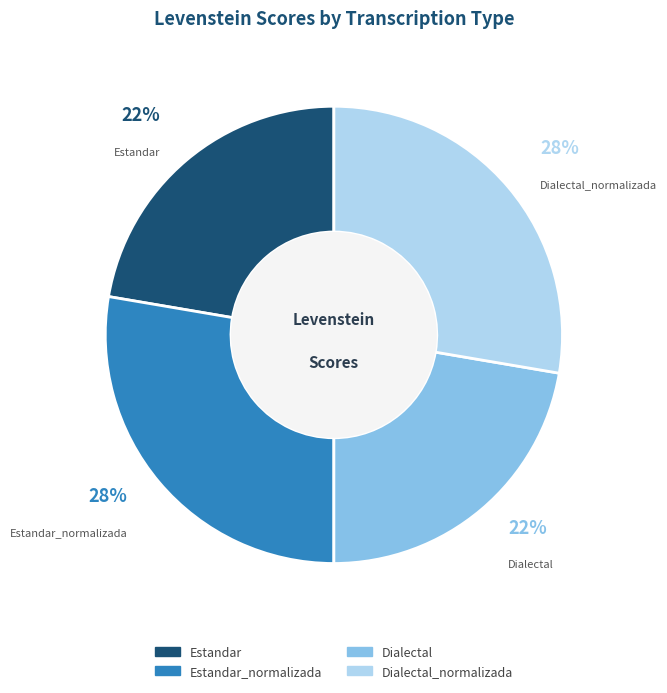

How many segments does this pie chart have?

4